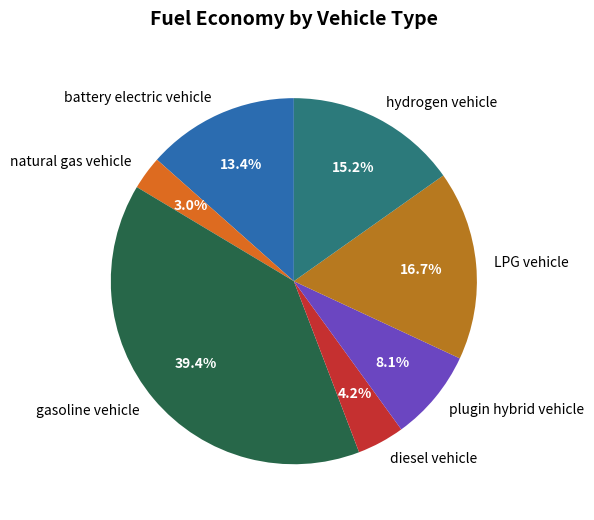

Rank the categories by value from highest to lowest.

gasoline vehicle, LPG vehicle, hydrogen vehicle, battery electric vehicle, plugin hybrid vehicle, diesel vehicle, natural gas vehicle